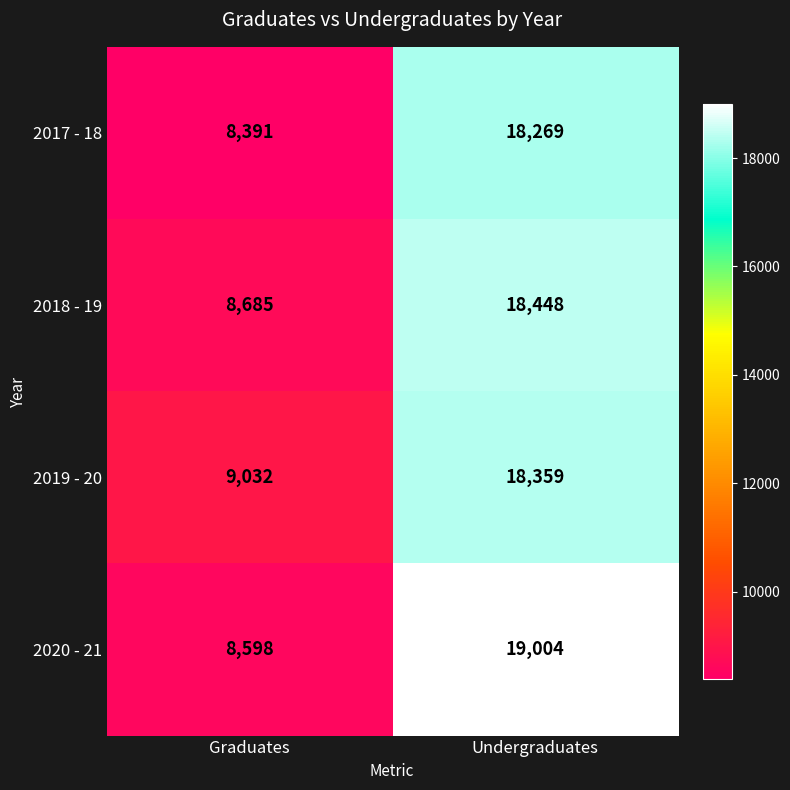

The 2017 - 18 series shows 14925 at Graduates. True or false?

False